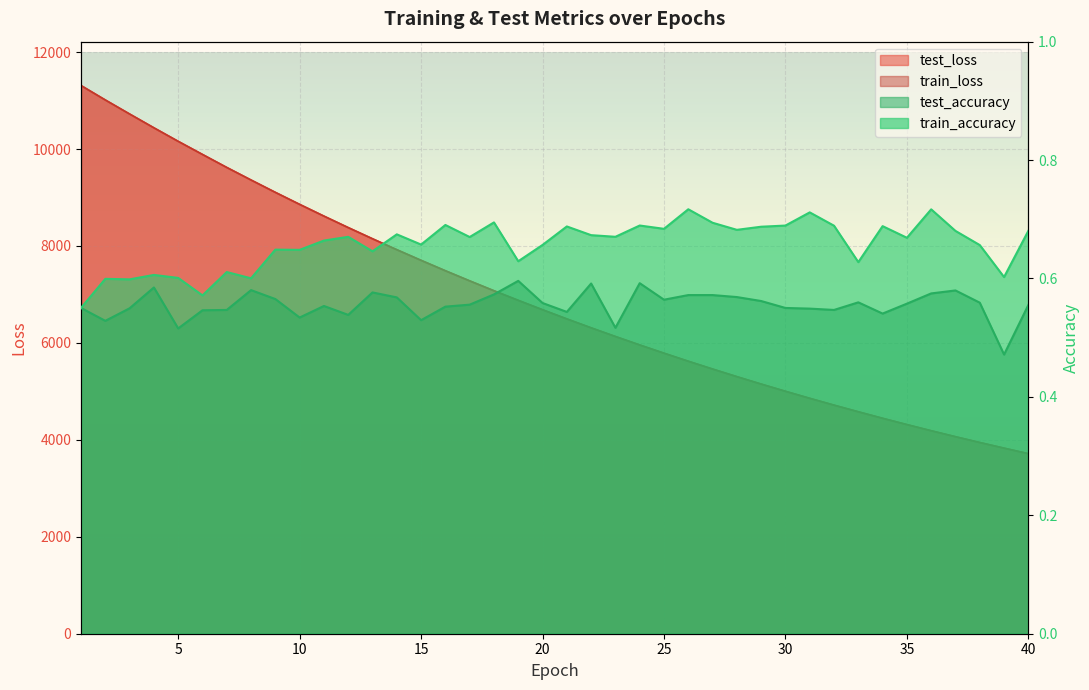

What is the minimum value for train_loss?

3714.5